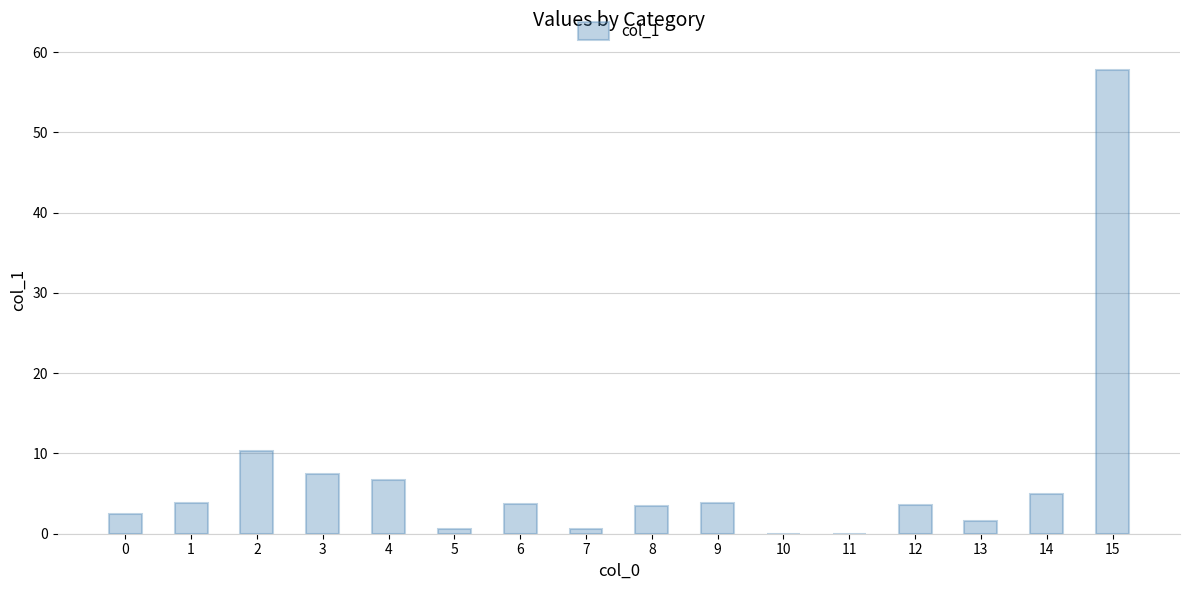

Count the number of data series in this chart.

1